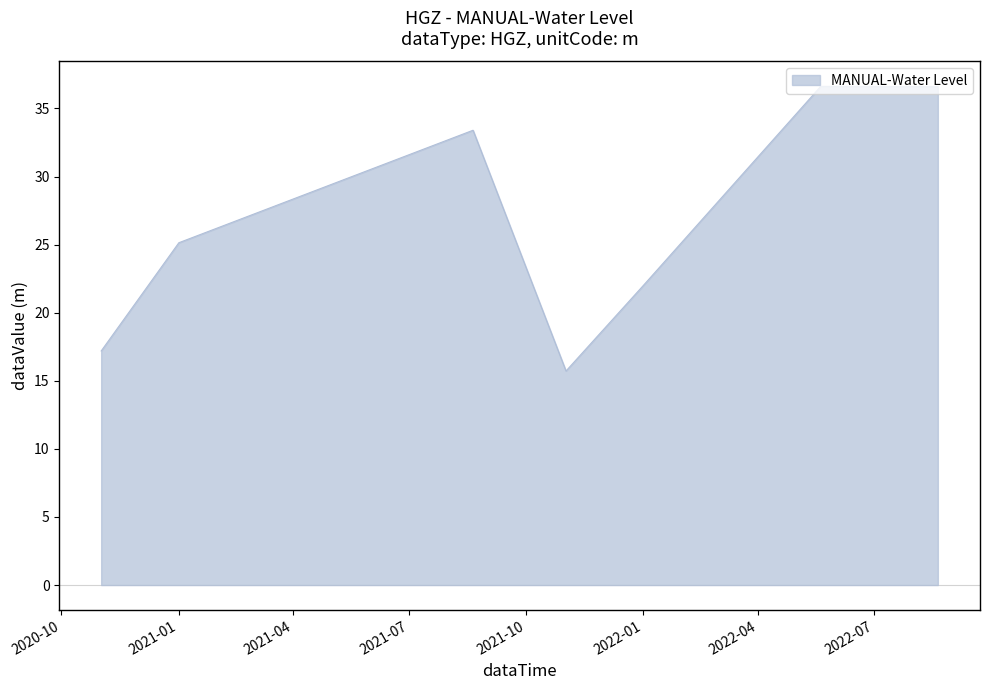

True or false: there are more than 2 points higher than both neighbors.

False